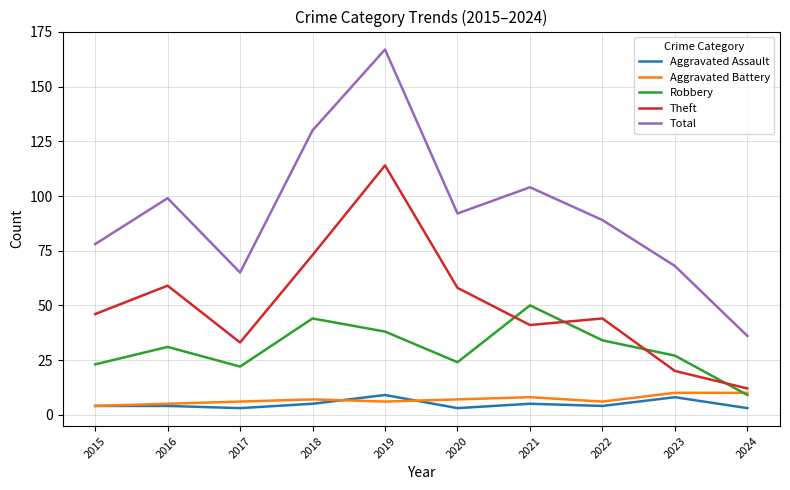

How many times do Robbery and Theft cross each other?

4